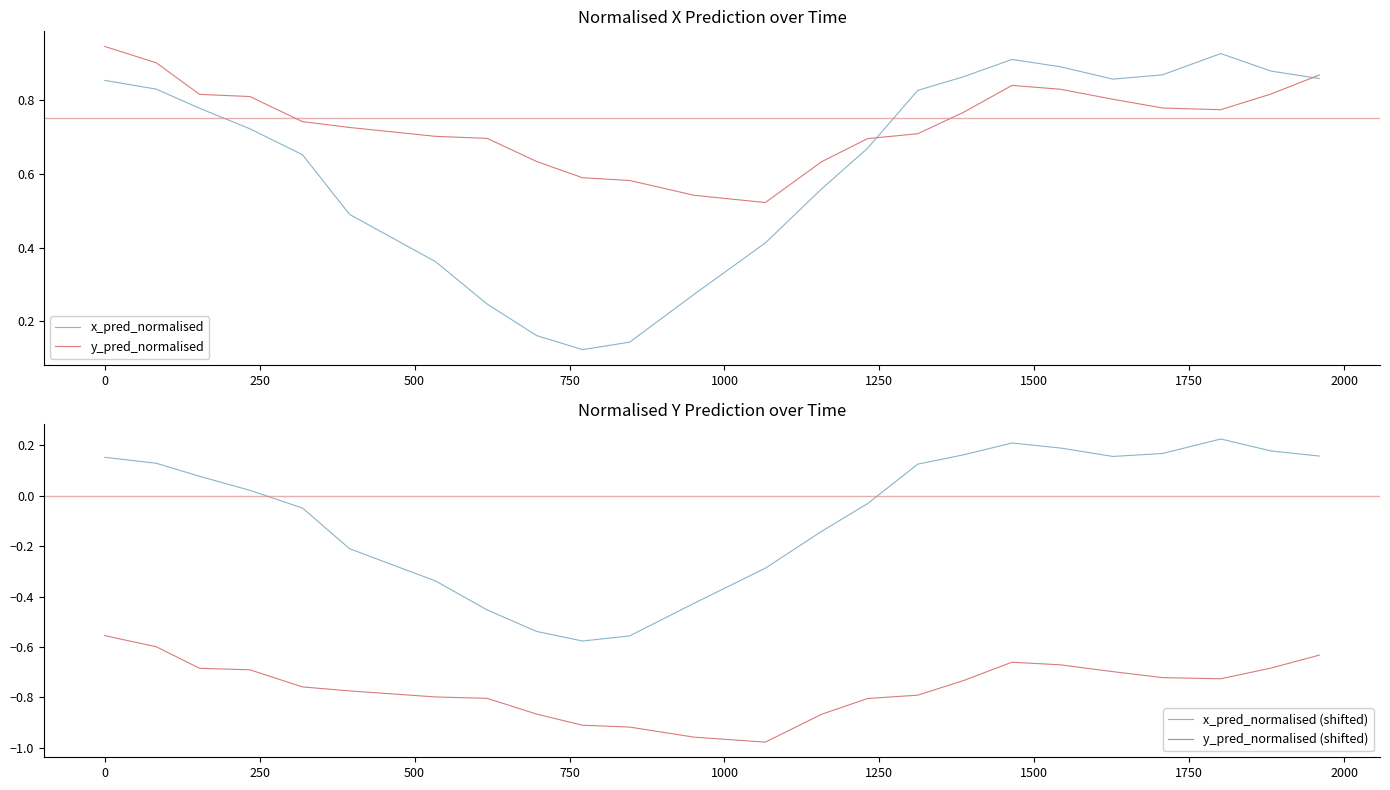

Does the chart have visible grid lines?

No